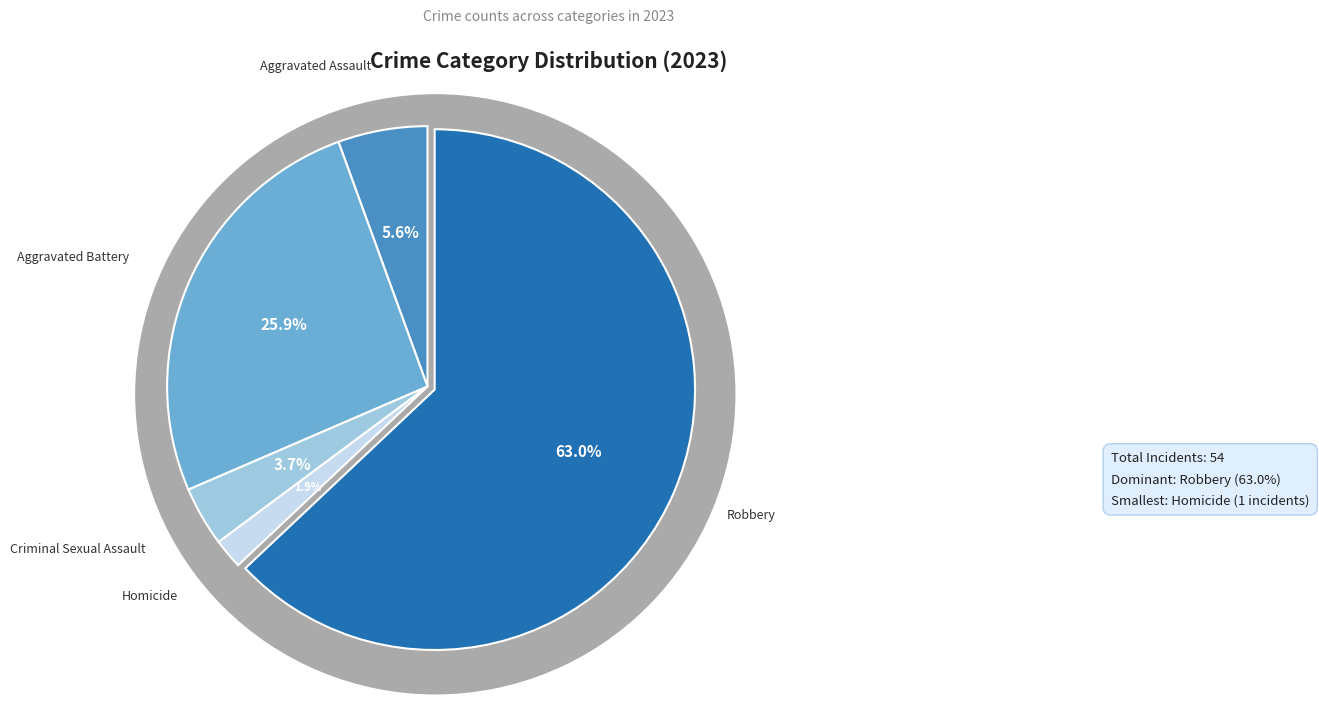

The Homicide slice represents 14% of the pie. True or false?

False